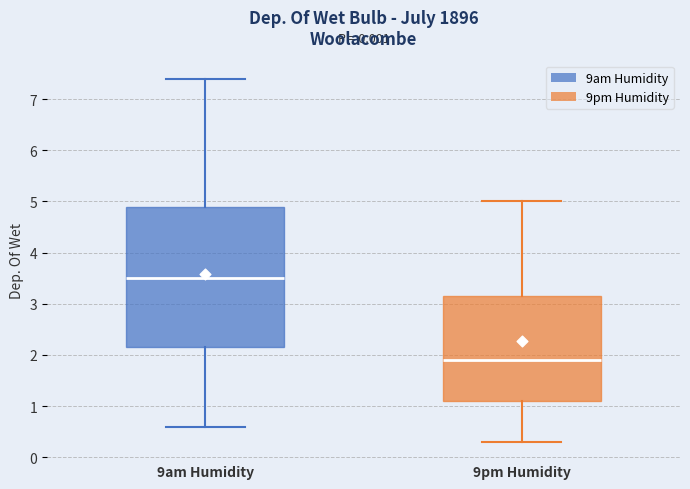

Reading left to right, transcribe this box plot: for each box, give where its median line is, the range the box spans, and where its two whiskers end, as read against the y-axis. The values are not printed on the chart, so give them approximately, as read against the axis.

9am Humidity: median 3.5, box 2.2 to 4.9, whiskers 0.6 to 7.4
9pm Humidity: median 1.9, box 1.1 to 3.2, whiskers 0.3 to 5.0